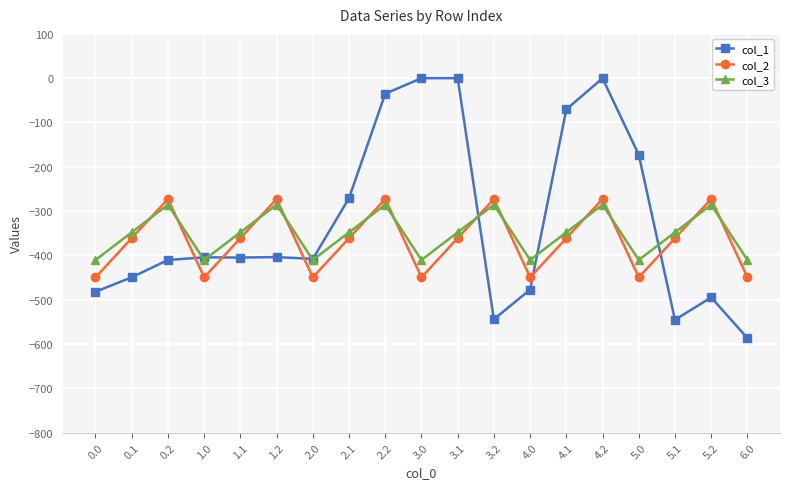

What is the minimum value for col_1?

-586.7